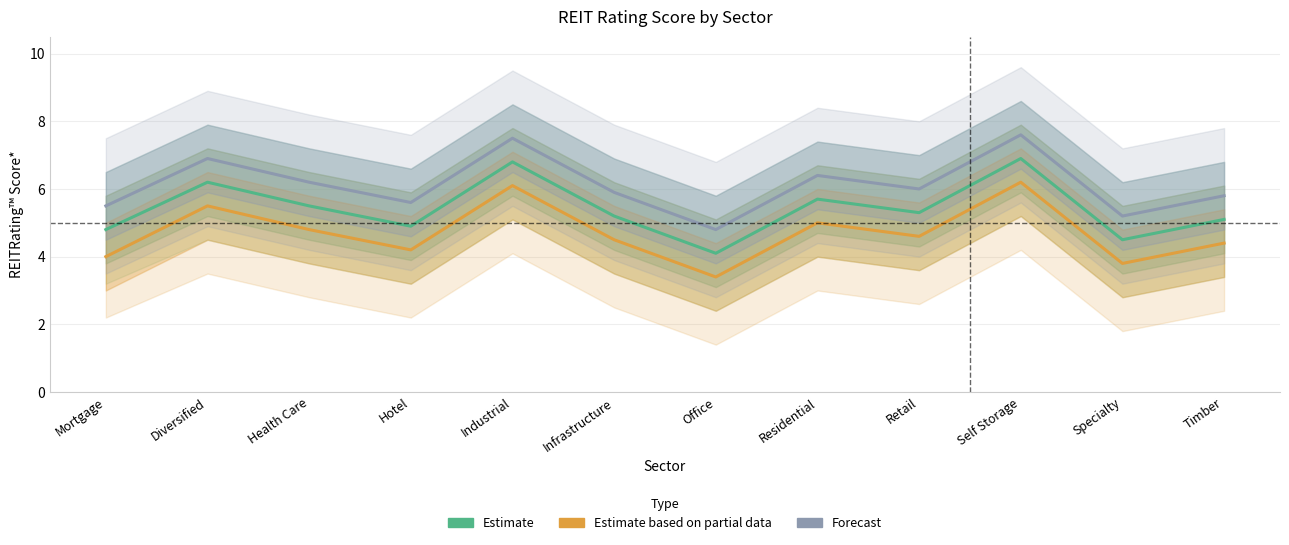

Where does the Estimate based on partial data series first go above 4?

Diversified